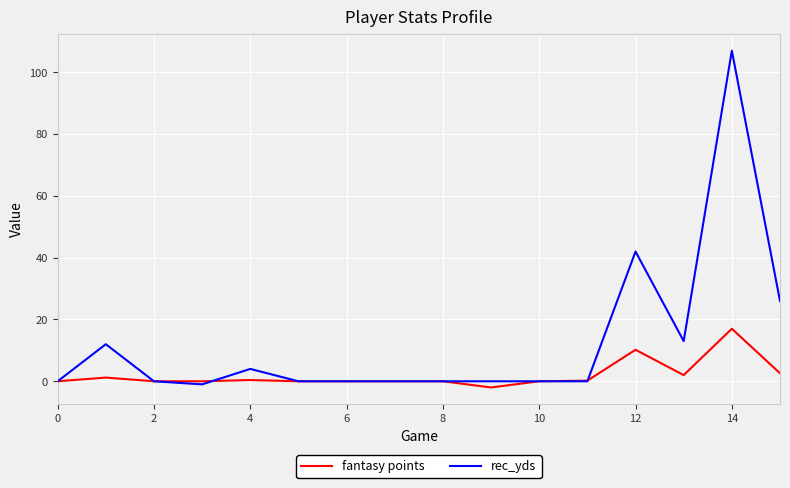

Which series has the largest range (max minus min)?

rec_yds